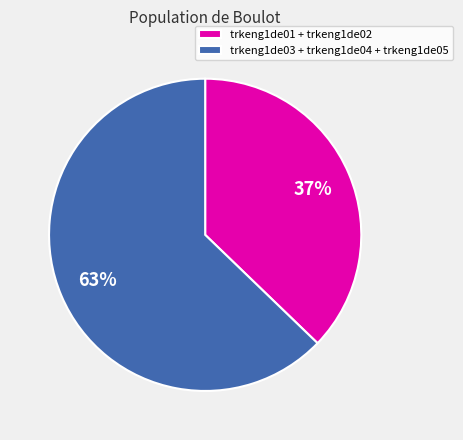

To the nearest percent, what portion does trkeng1de01 + trkeng1de02 represent?

37%